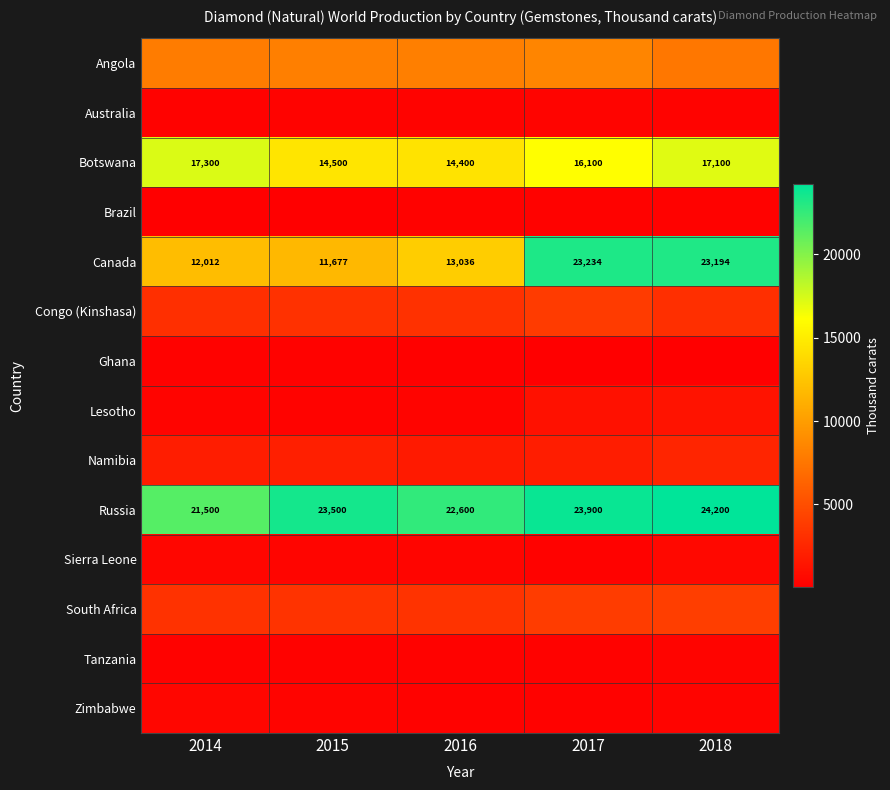

What is the sum of all Russia values?

115700